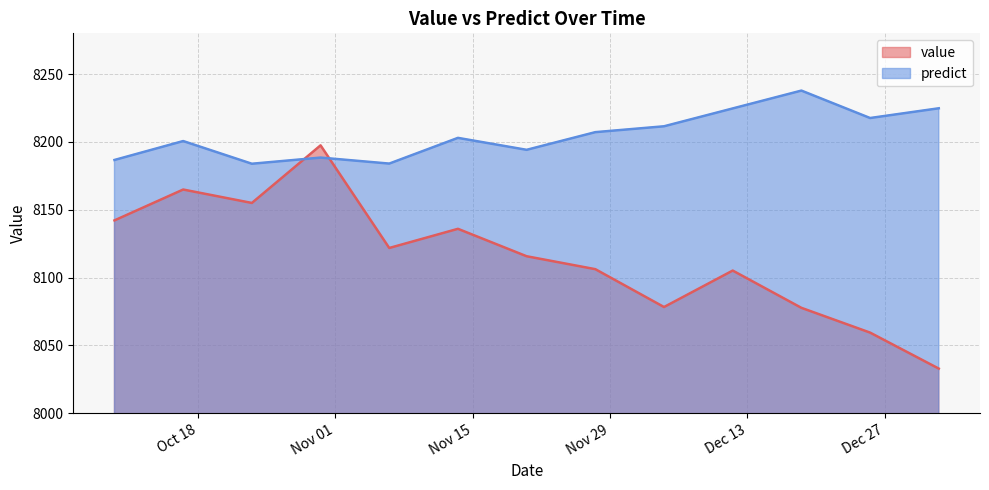

How many times do predict and value cross each other?

2